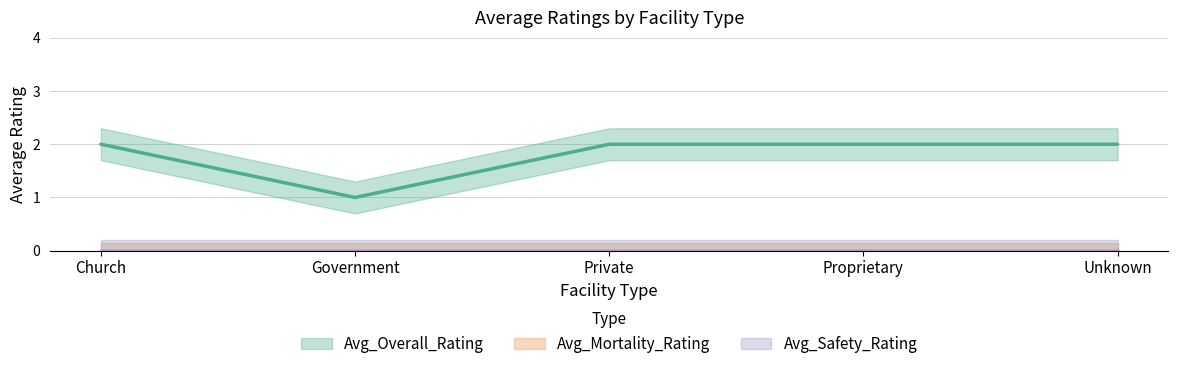

What are all the series names shown in the legend?

Avg_Overall_Rating, Avg_Mortality_Rating, Avg_Safety_Rating